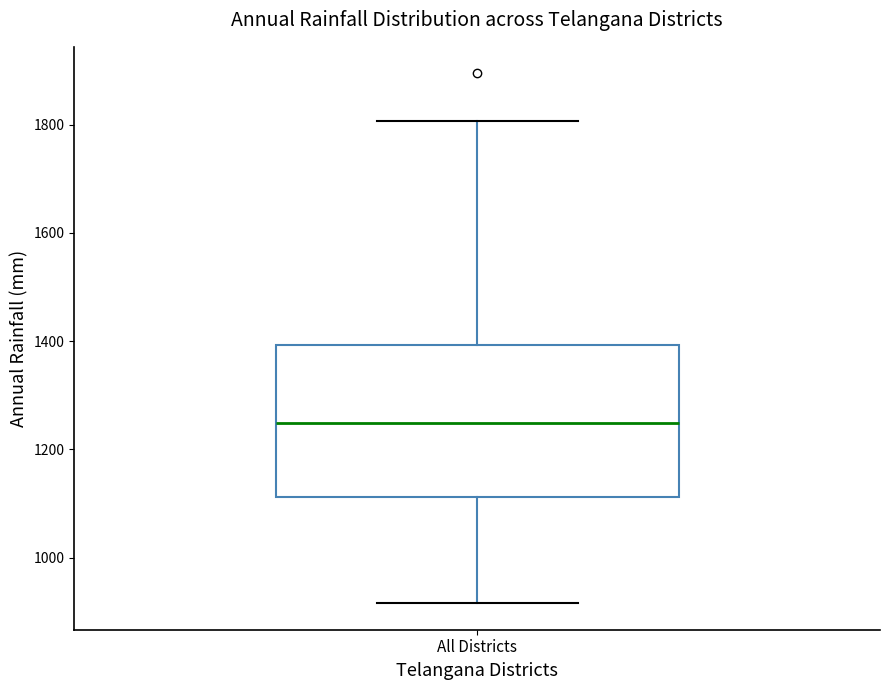

Transcribe this box plot: give where the median line is, the range the box spans, and where the two whiskers end, as read against the y-axis. The values are not printed on the chart, so give them approximately, as read against the axis.

median 1240, box 1120 to 1400, whiskers 920 to 1800